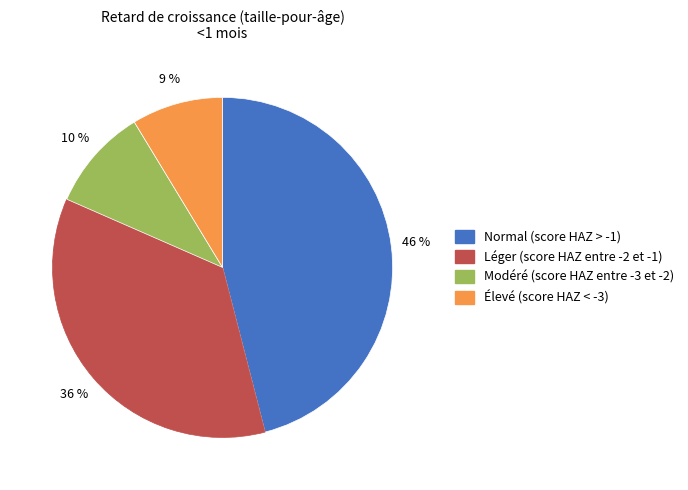

Between Léger (score HAZ entre -2 et -1) and Modéré (score HAZ entre -3 et -2), which is larger?

Léger (score HAZ entre -2 et -1)